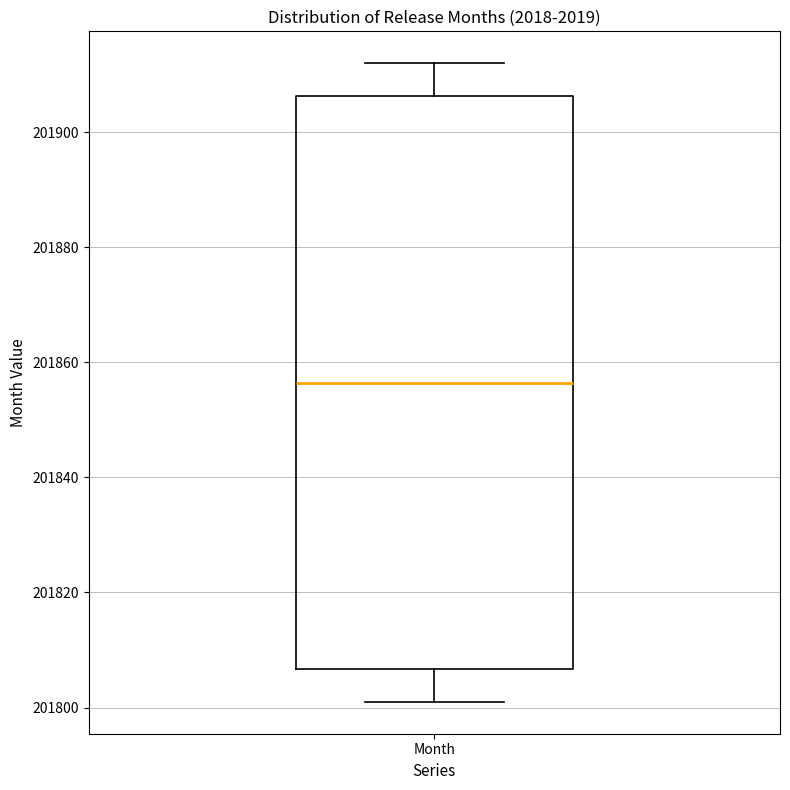

Transcribe this box plot: give where the median line is, the range the box spans, and where the two whiskers end, as read against the y-axis. The values are not printed on the chart, so give them approximately, as read against the axis.

median 201856, box 201806 to 201906, whiskers 201802 to 201912